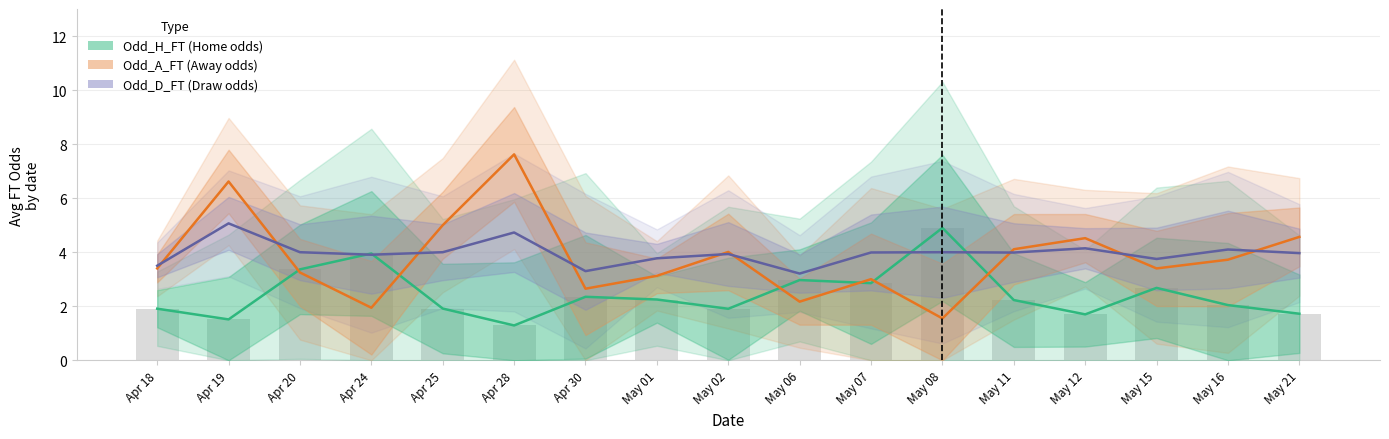

What is the spread (max minus min) of values at May 21?

2.8